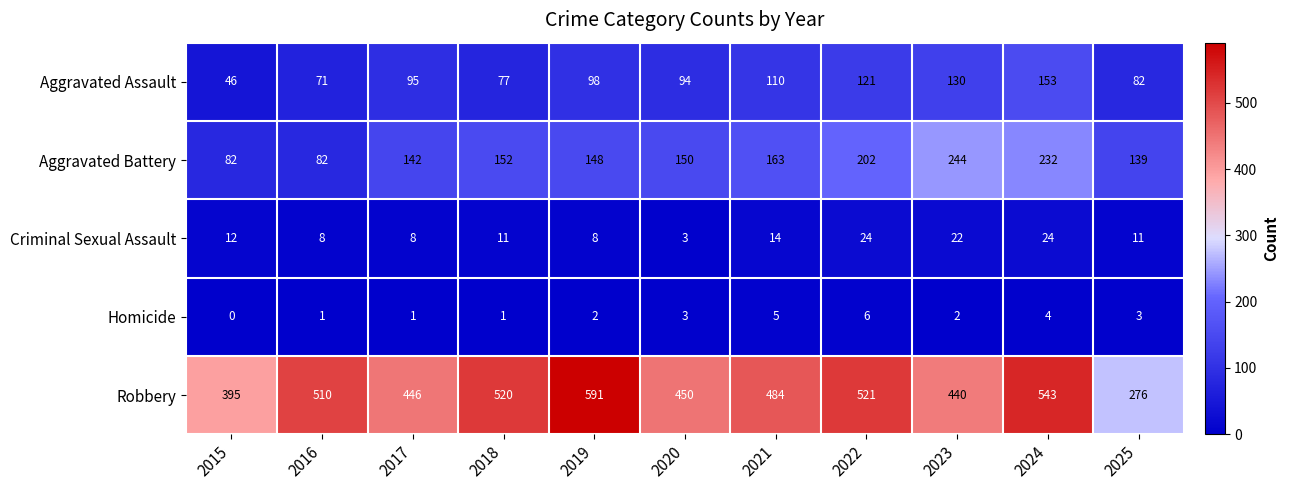

Which label corresponds to the largest value in the chart?

2019